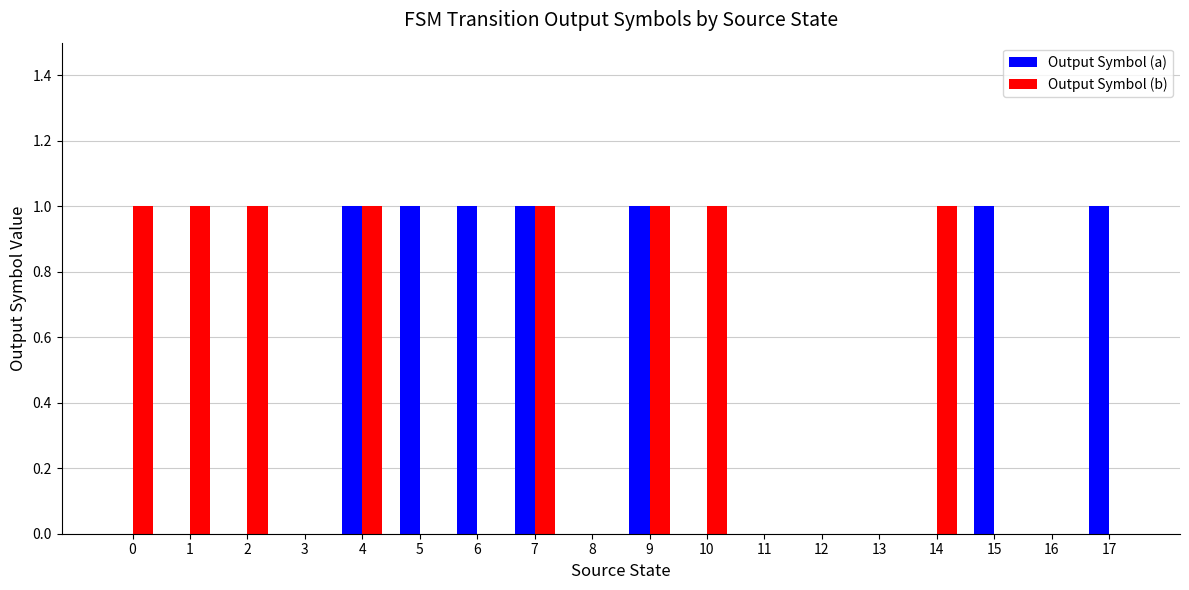

What is the maximum value for Output Symbol (b)?

1